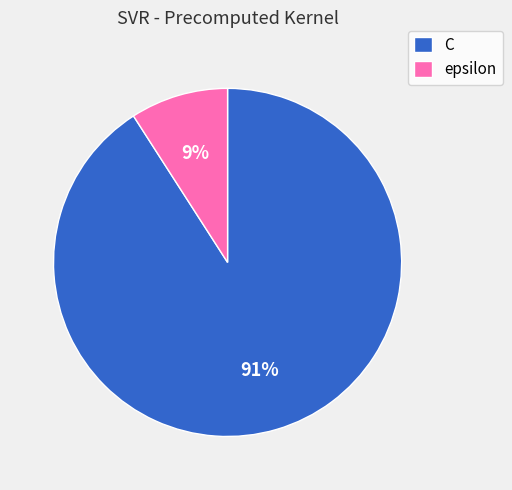

Which slice is the smallest?

epsilon